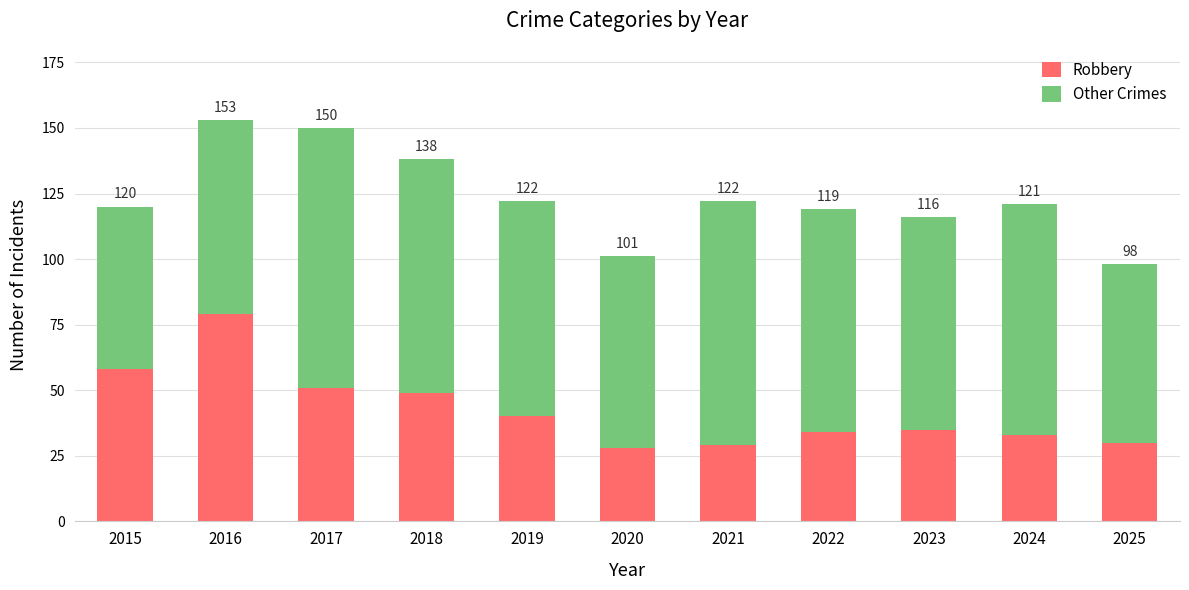

Where is Other Crimes nearest to the value 80?

2023